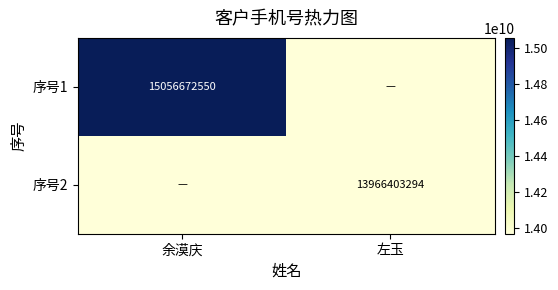

The 序号2 series shows 9235401645 at 左玉. True or false?

False